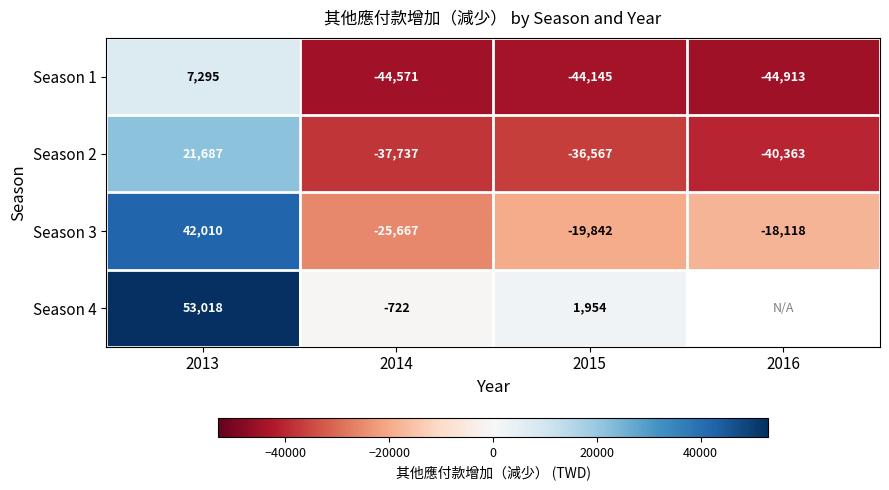

What is the difference between the highest and lowest values at 2015?

46099